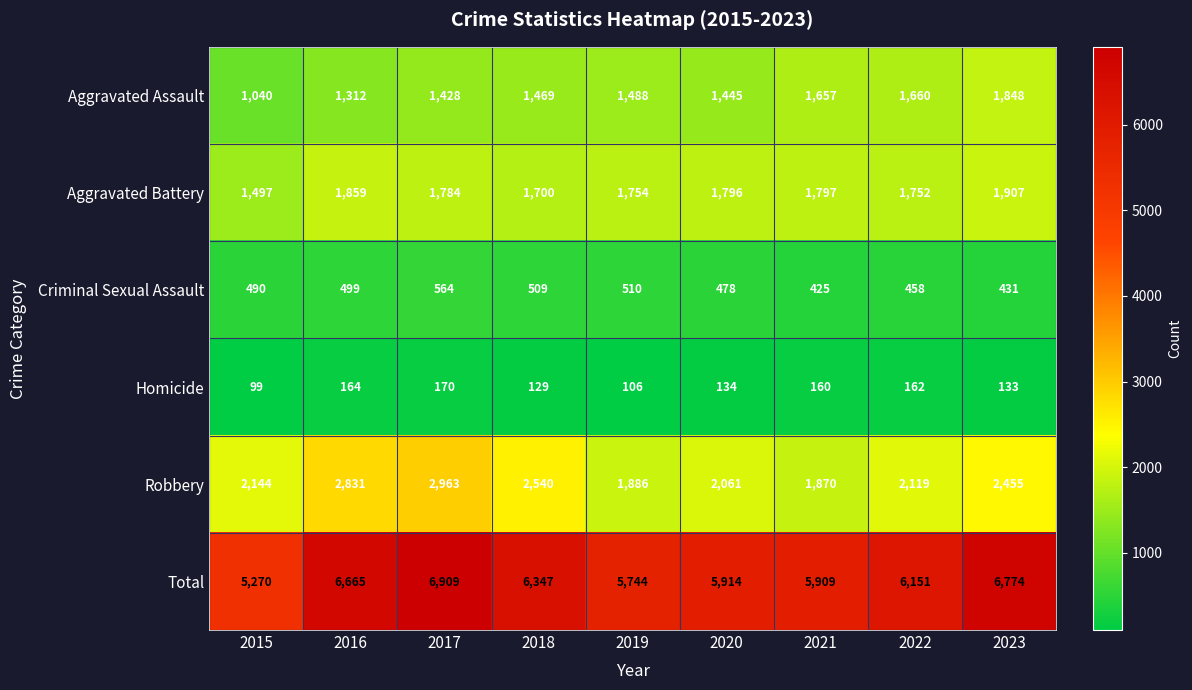

Count the number of categories in the chart.

9